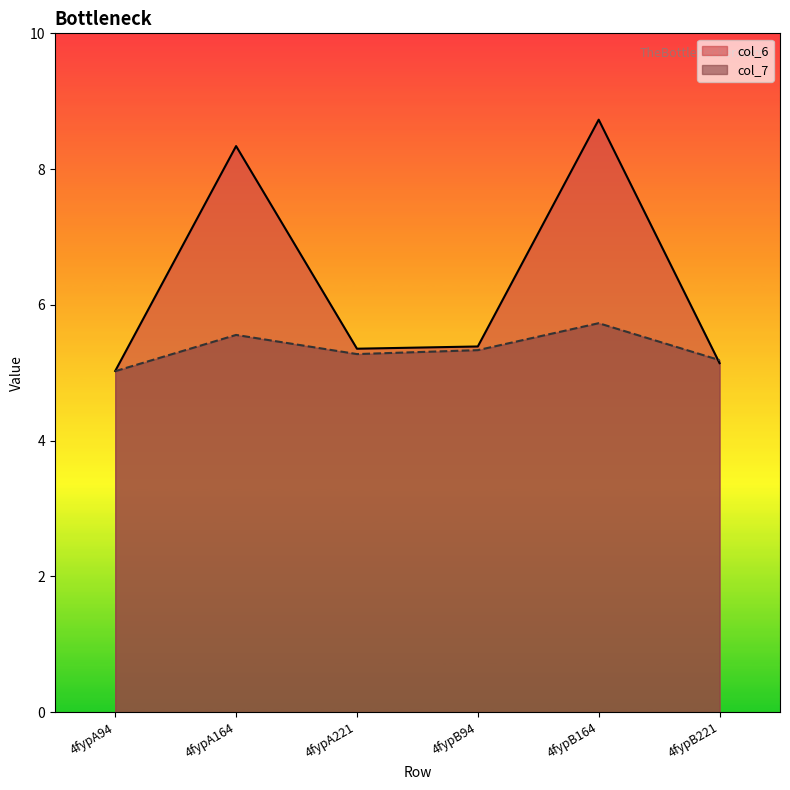

At which category does col_7 reach its first local peak?

4fypA164